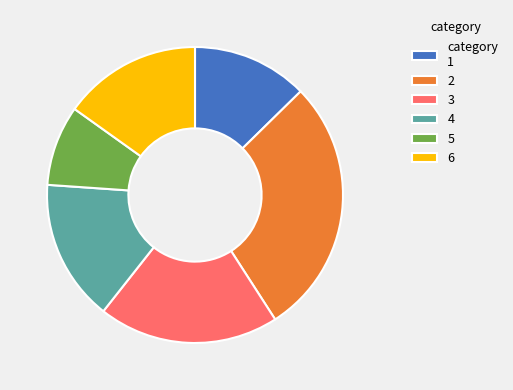

Which slice is the largest?

2